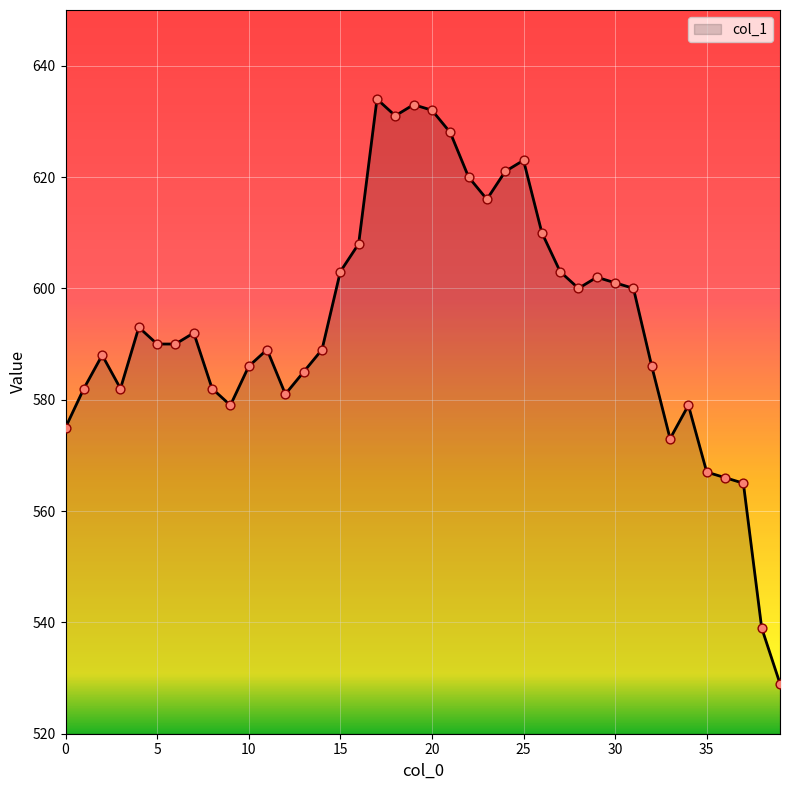

What is the minimum value shown in the chart?

529